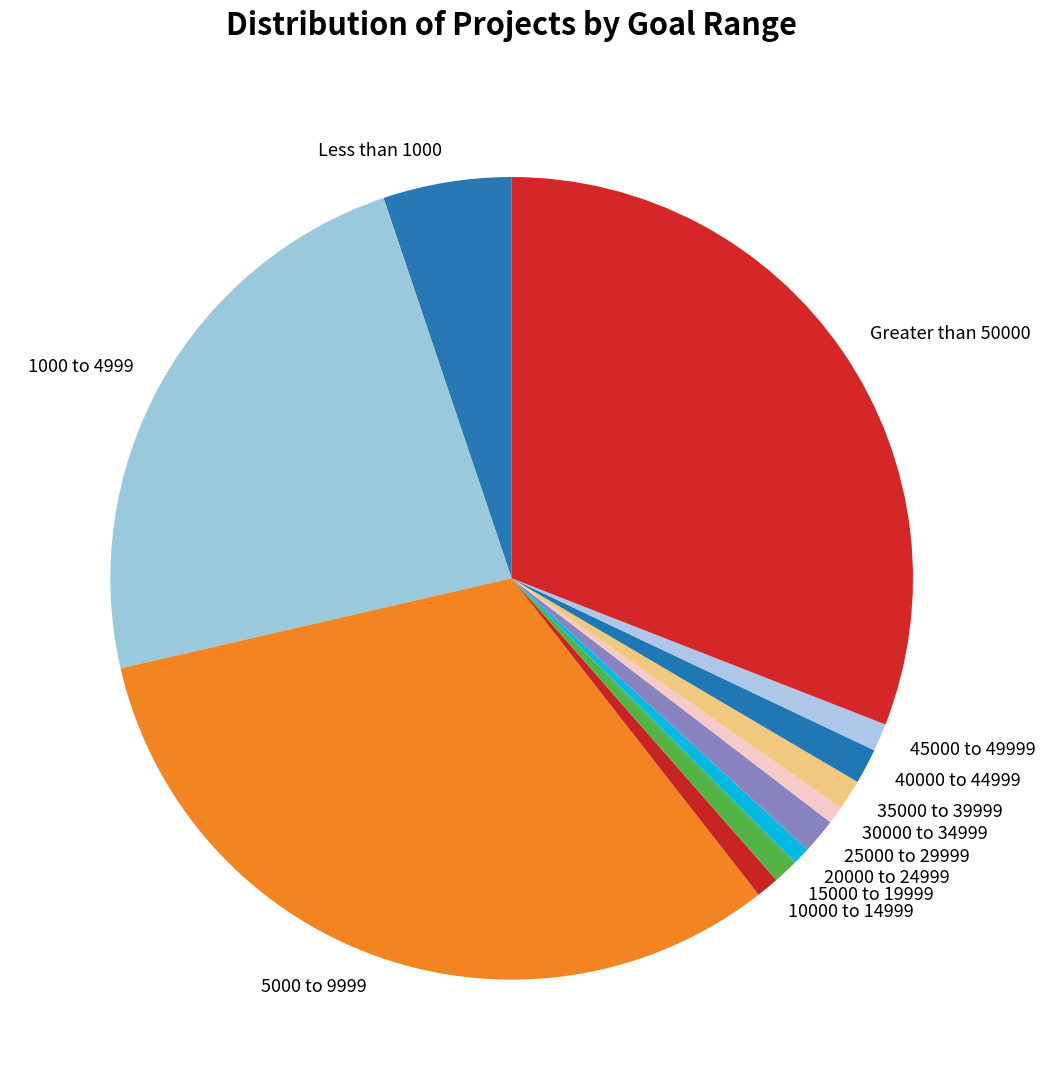

Which slice is the largest?

5000 to 9999